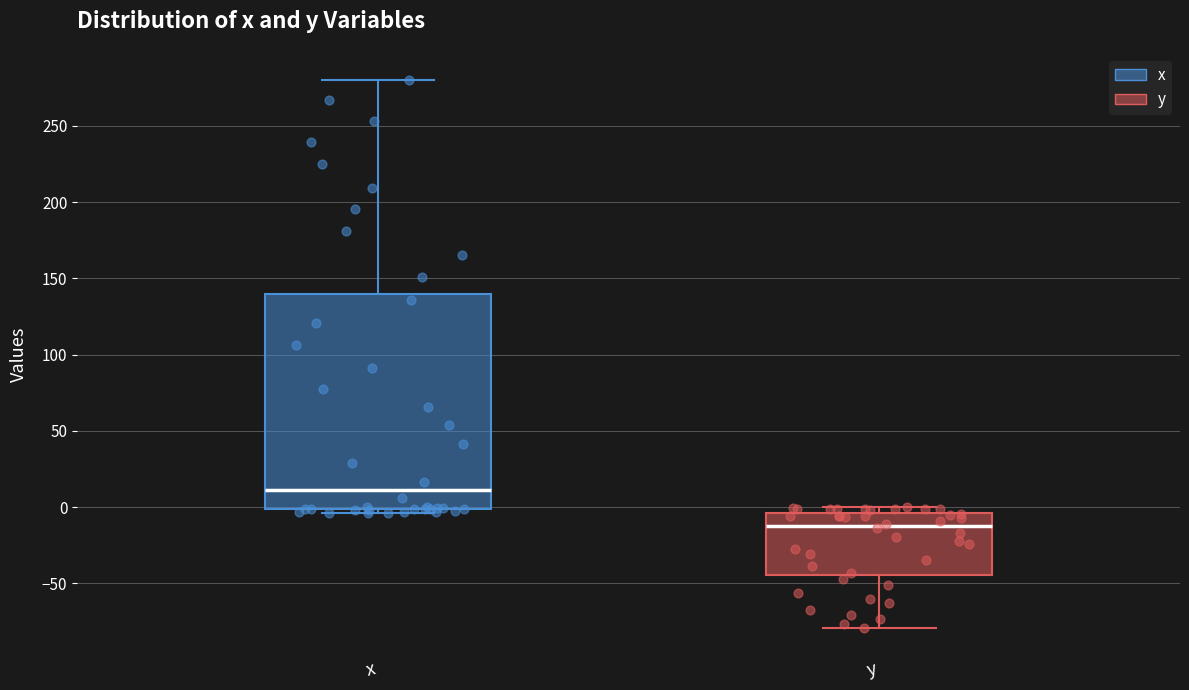

Reading left to right, read every box against the y-axis: the position of its median line, the range the box covers, and the ends of its whiskers. The values are not printed on the chart, so give them approximately, as read against the axis.

x: median 10, box 0 to 140, whiskers -5 to 280
y: median -15, box -45 to -5, whiskers -80 to 0